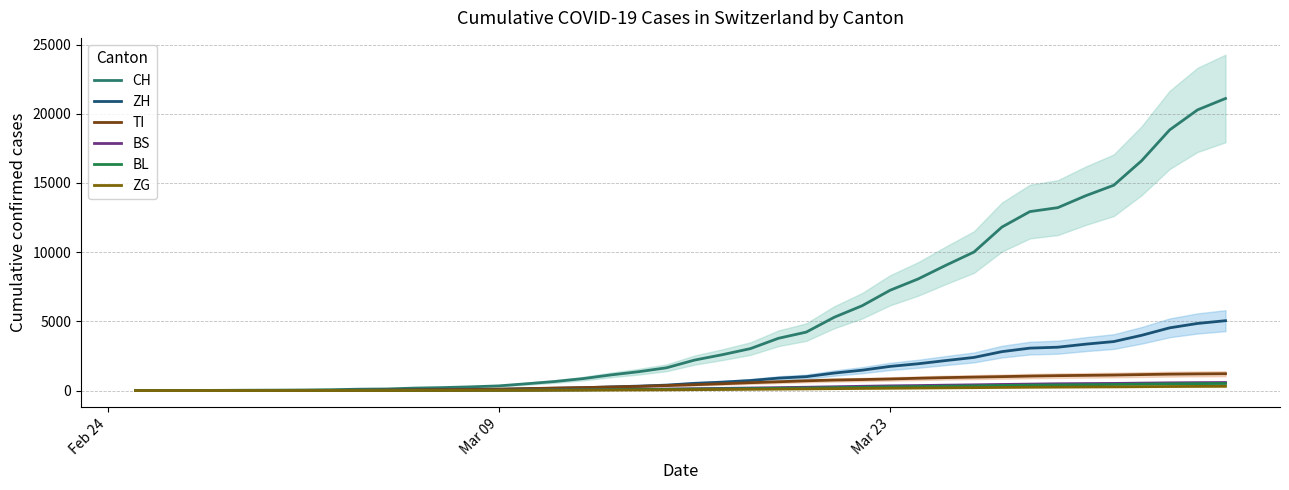

True or false: ZG and CH intersect in this chart.

False